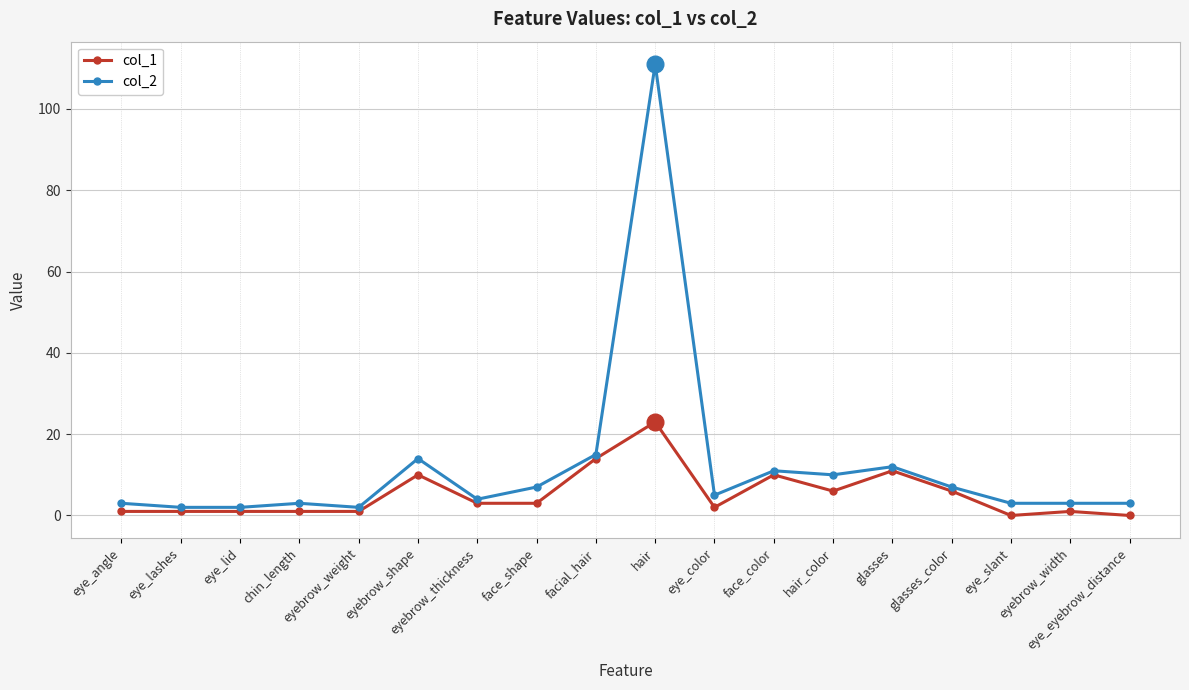

True or false: col_1 and col_2 cross at least once.

False